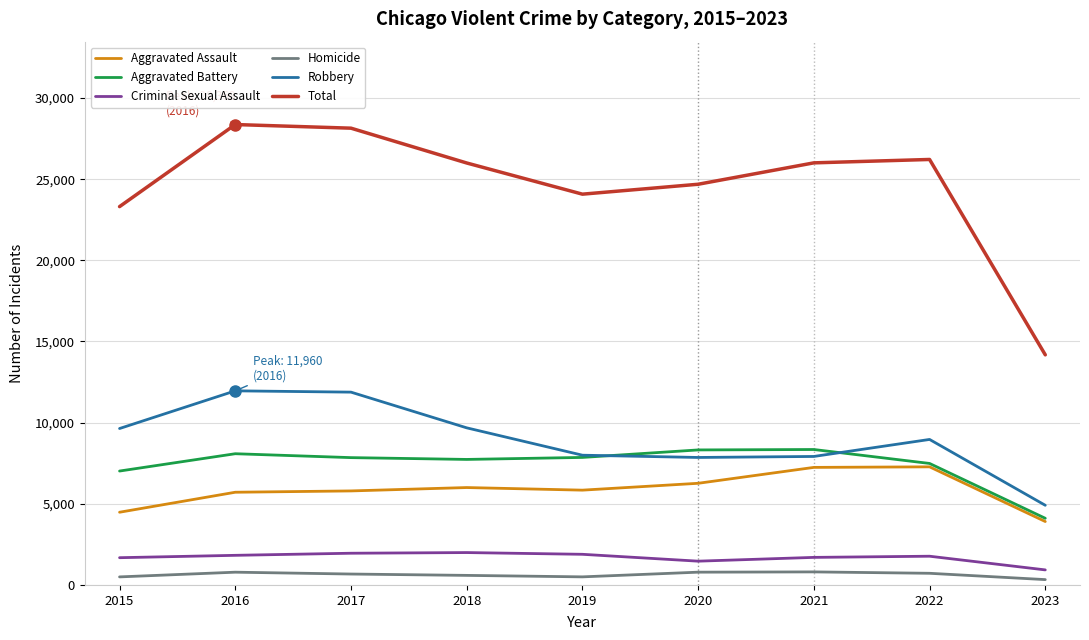

How many series are shown in this chart?

6